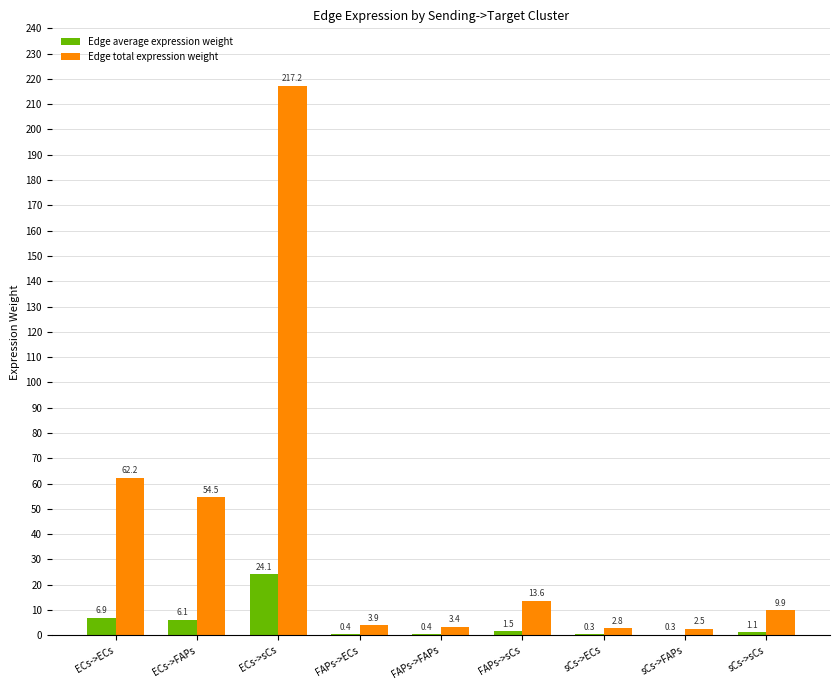

Which series changed the most between ECs->ECs and ECs->sCs?

Edge total expression weight